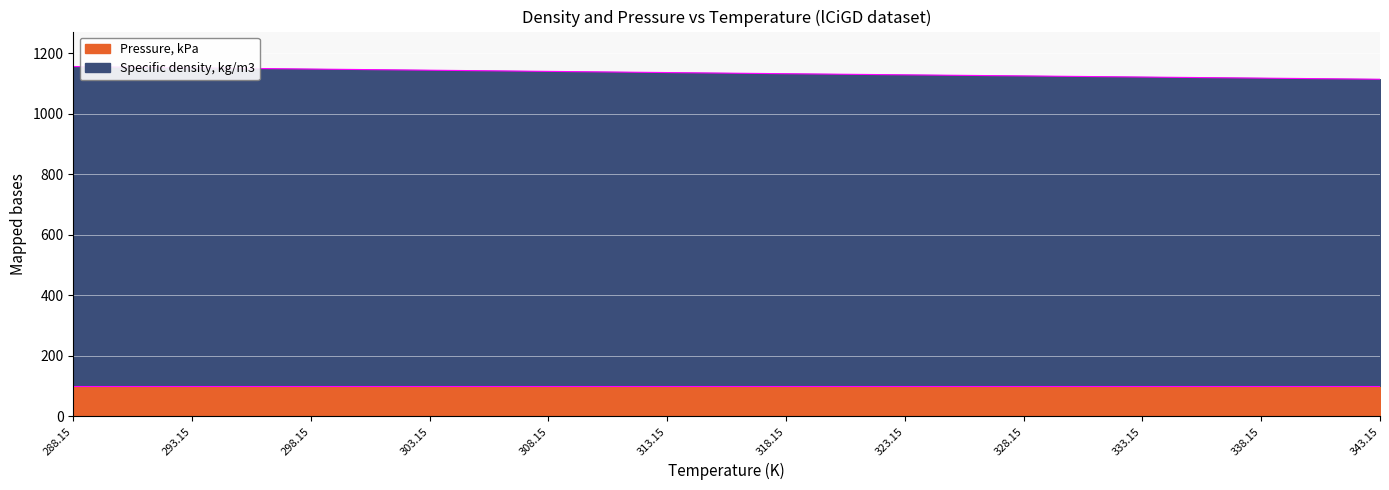

What is the ratio of the value at 323.15 to the value at 308.15?

1.0